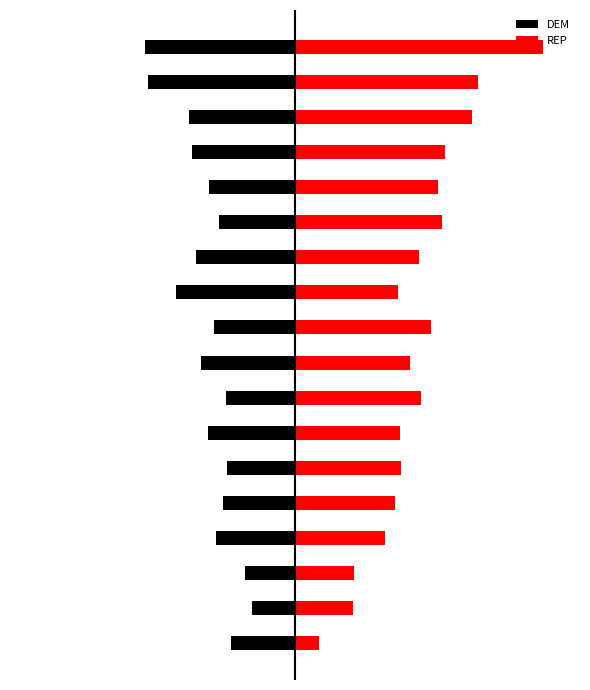

Which series has the largest total across all categories?

REP